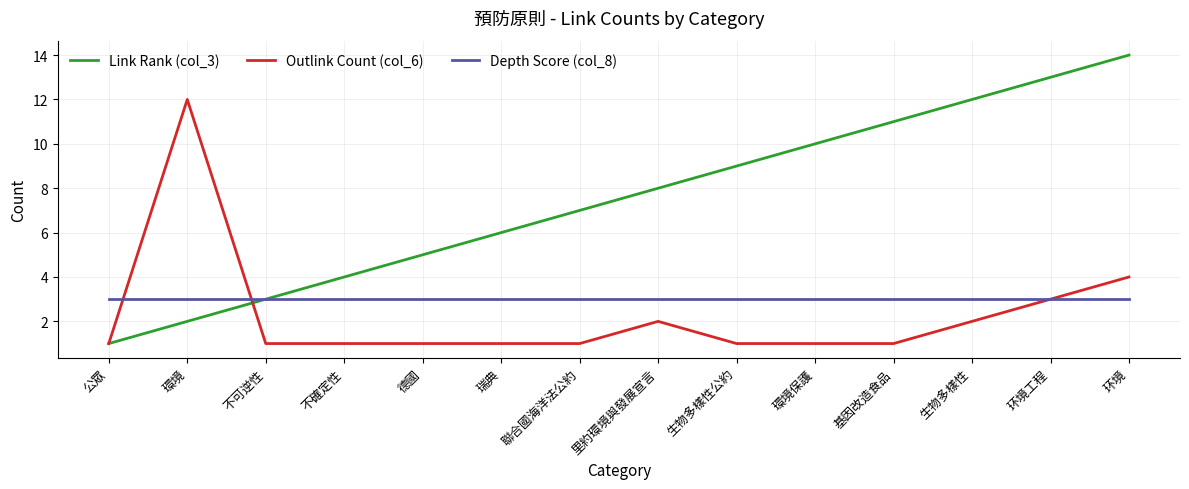

What is the spread (max minus min) of values at 不可逆性?

2